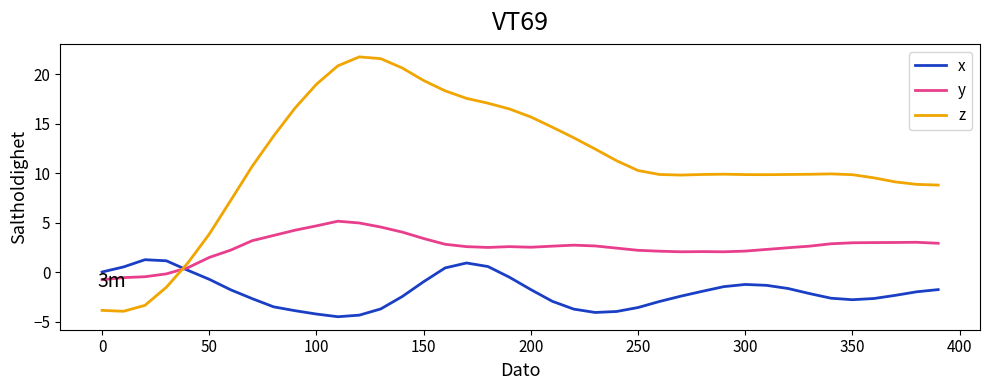

What is the sum of all x values?

-77.1